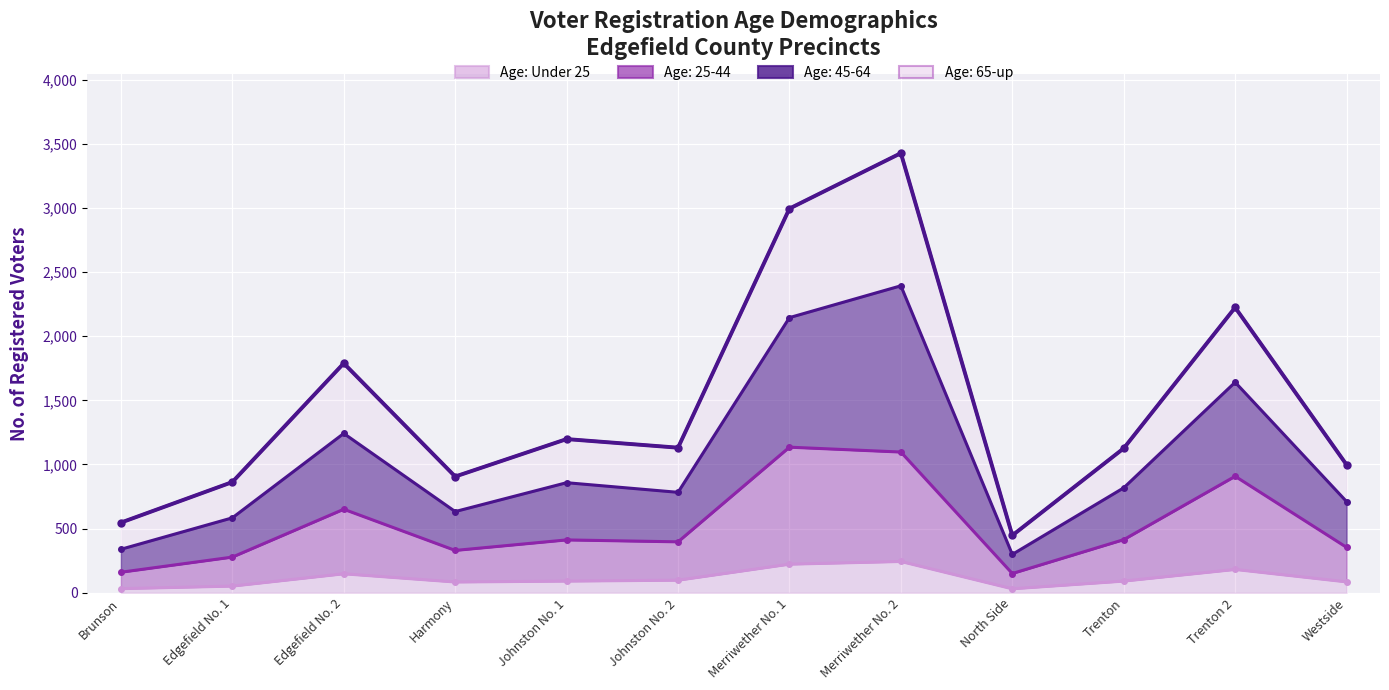

True or false: Age: 25-44 and Age: Under 25 intersect in this chart.

False